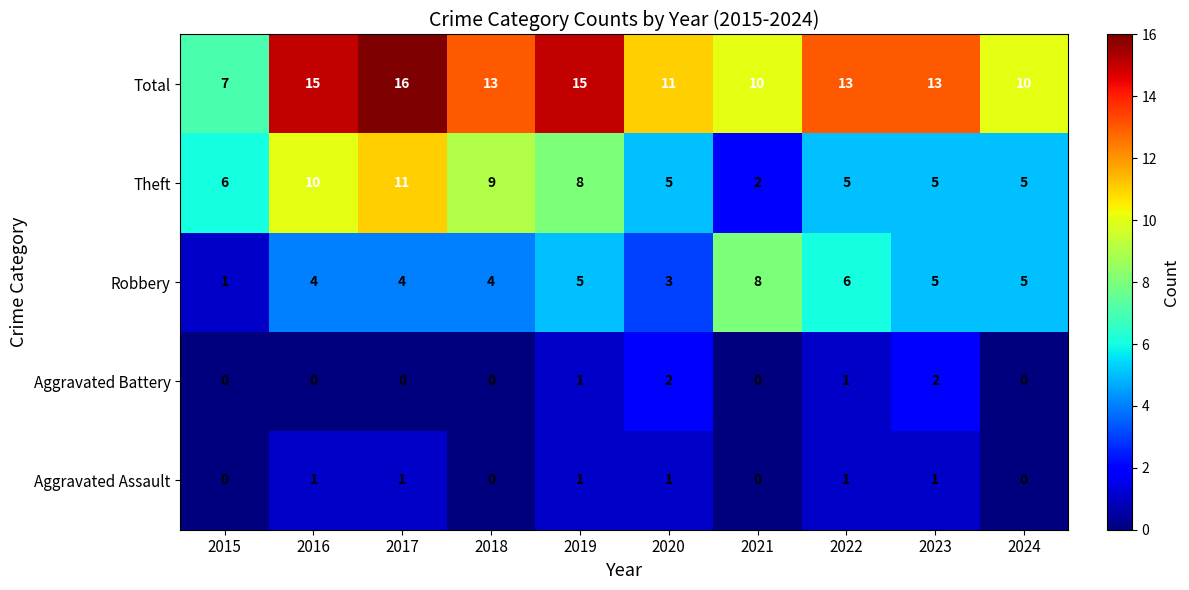

At 2020, list the series in order from smallest to largest.

Aggravated Assault, Aggravated Battery, Robbery, Theft, Total